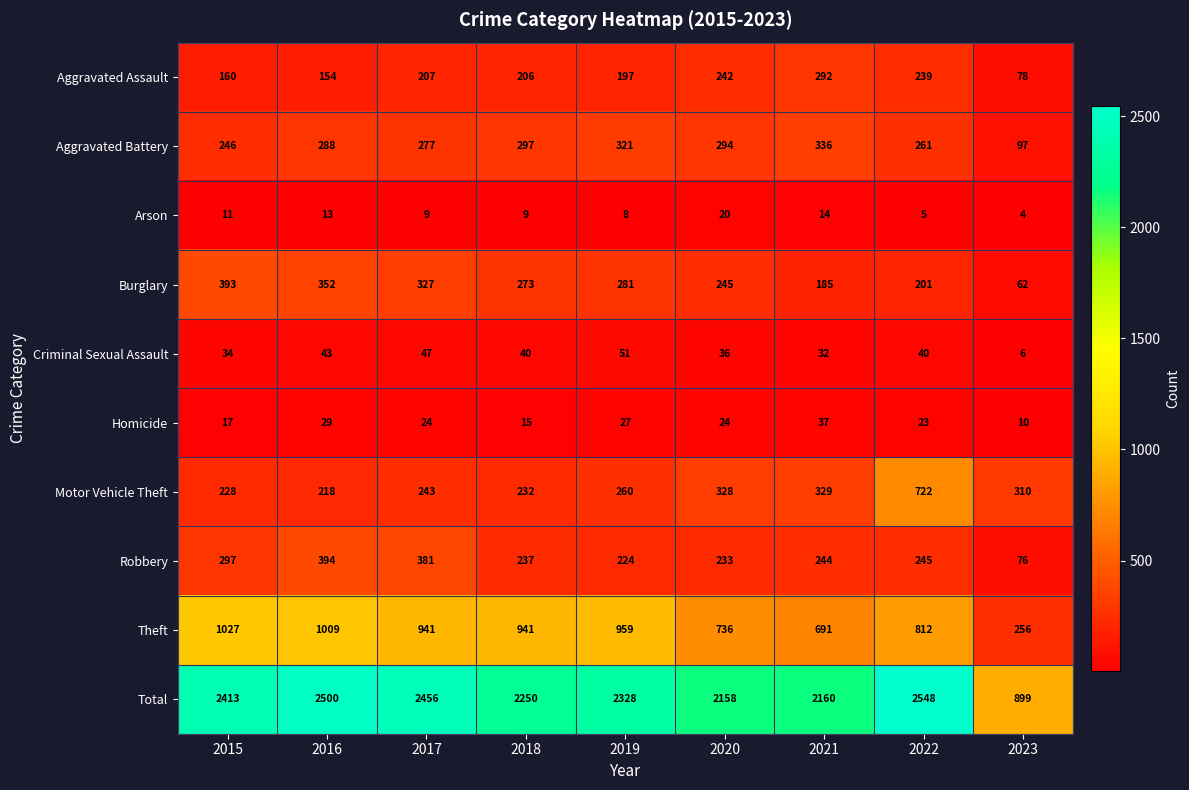

The value of Motor Vehicle Theft at 2018 is 232. True or false?

True